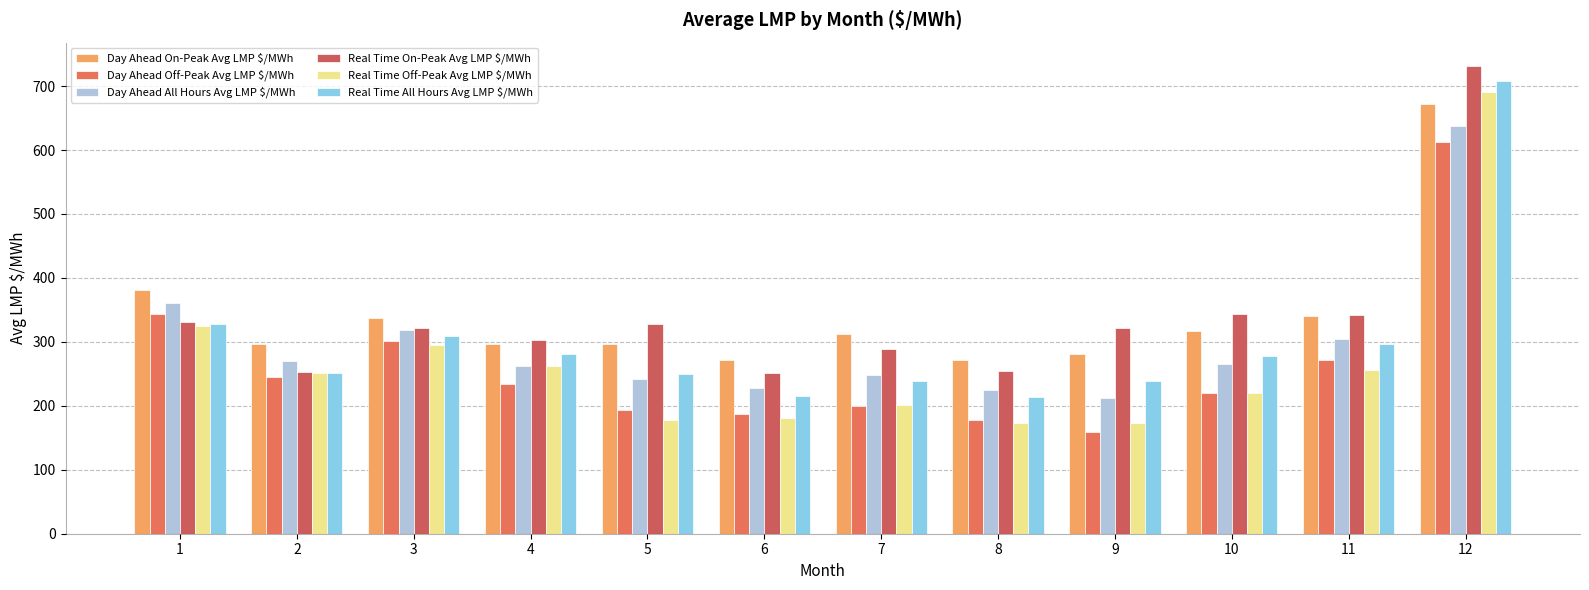

How many data points in Day Ahead All Hours Avg LMP $/MWh are less than 265?

6